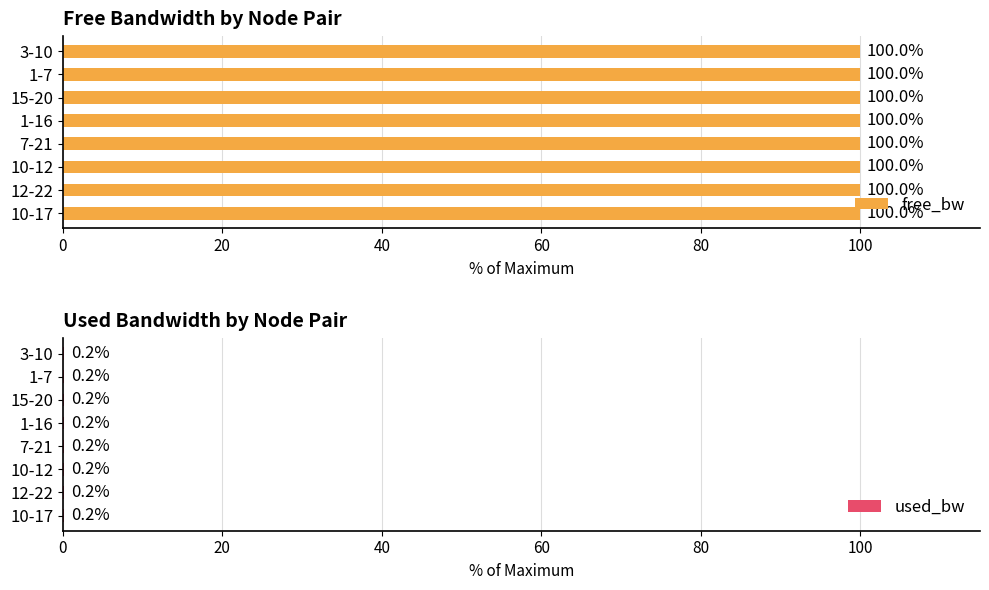

What is the average value of the used_bw series?

0.2